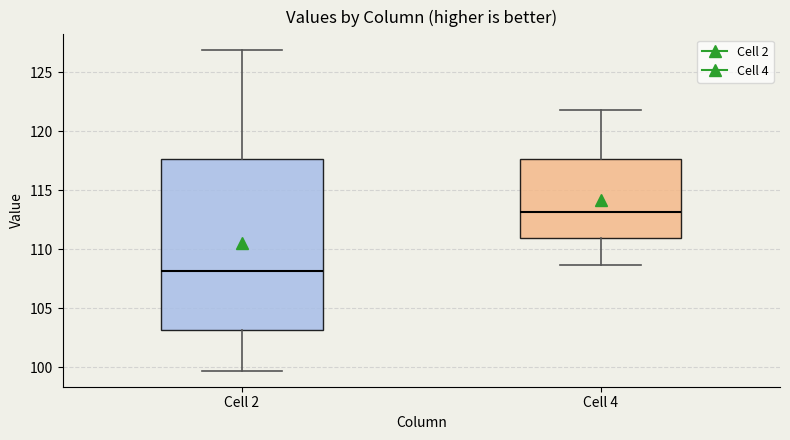

Reading left to right, read every box against the y-axis: the position of its median line, the range the box covers, and the ends of its whiskers. The values are not printed on the chart, so give them approximately, as read against the axis.

Cell 2: median 108.0, box 103.0 to 117.5, whiskers 99.5 to 127.0
Cell 4: median 113.0, box 111.0 to 117.5, whiskers 108.5 to 122.0